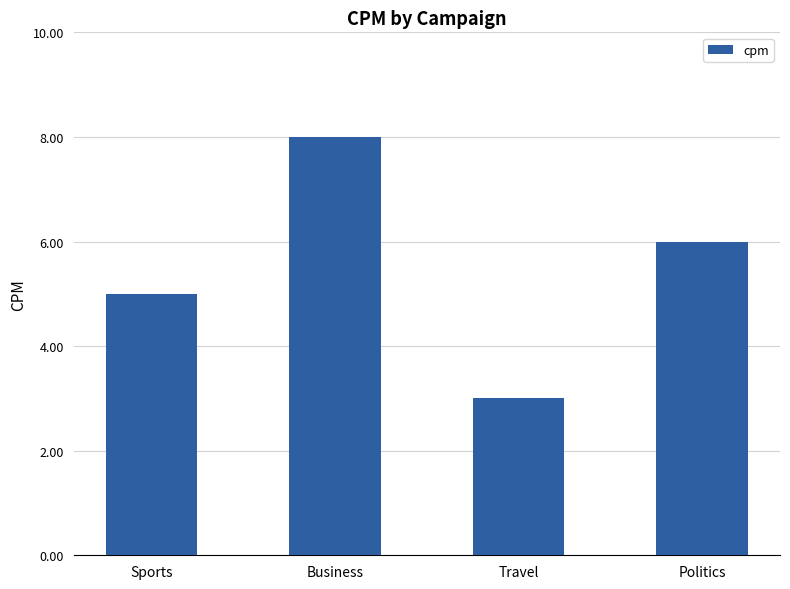

What position from the left is Sports?

1